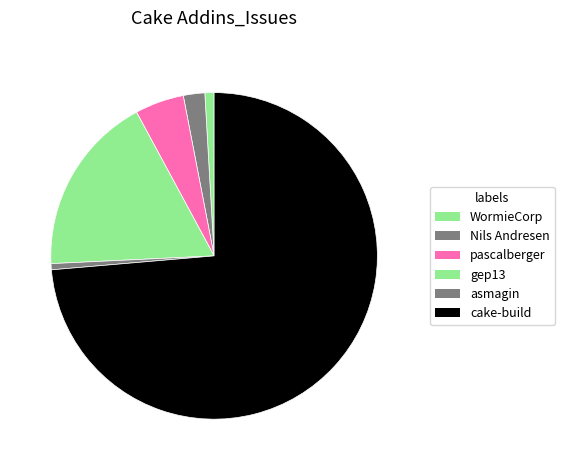

Count the number of slices in the pie.

6